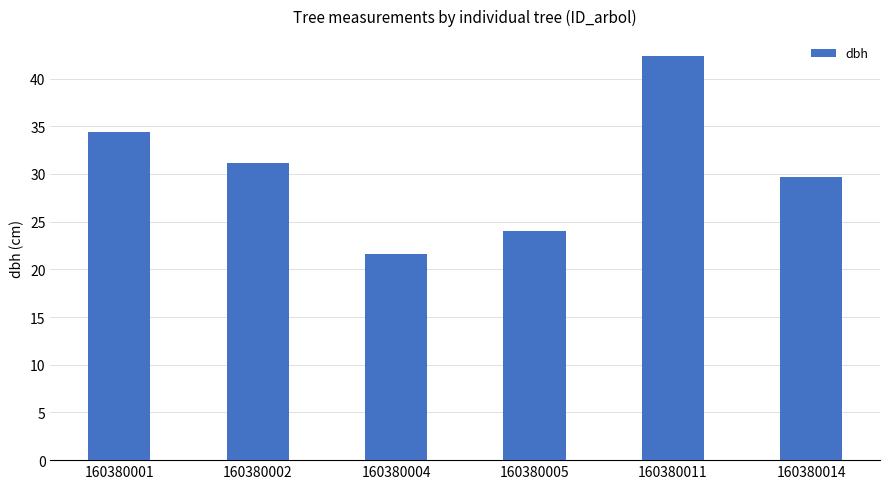

What is the average value?

30.5